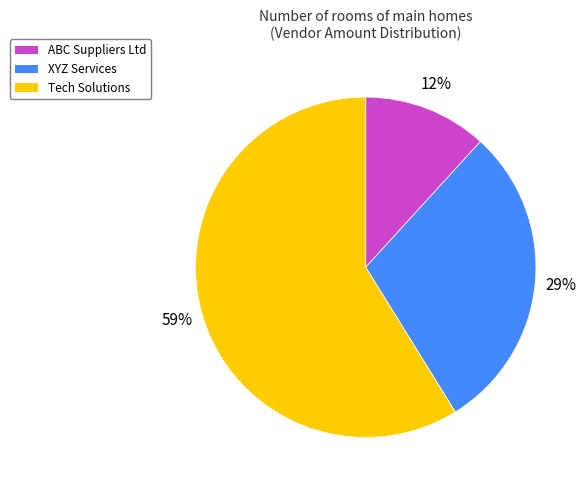

Approximately how many times larger is the value at XYZ Services compared to Tech Solutions?

0.5